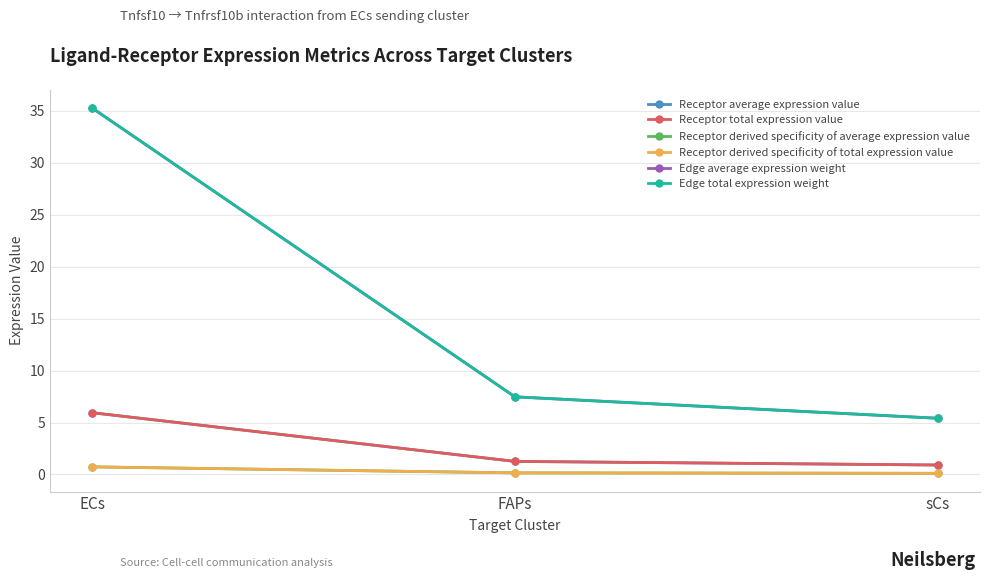

What is the highest value of the Receptor derived specificity of average expression value series?

0.7